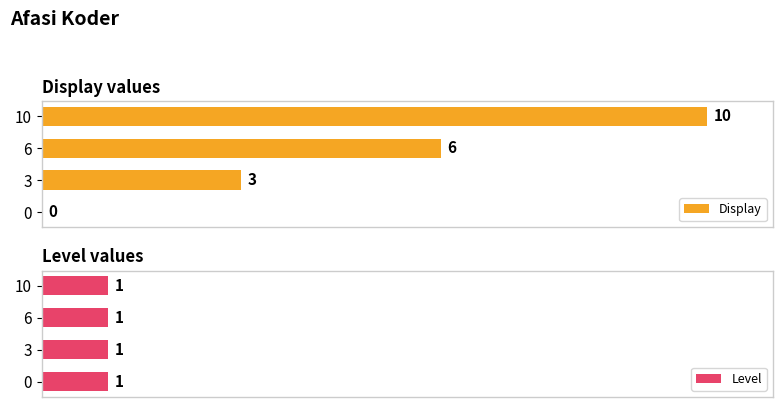

What are all the series names shown in the legend?

Display, Level